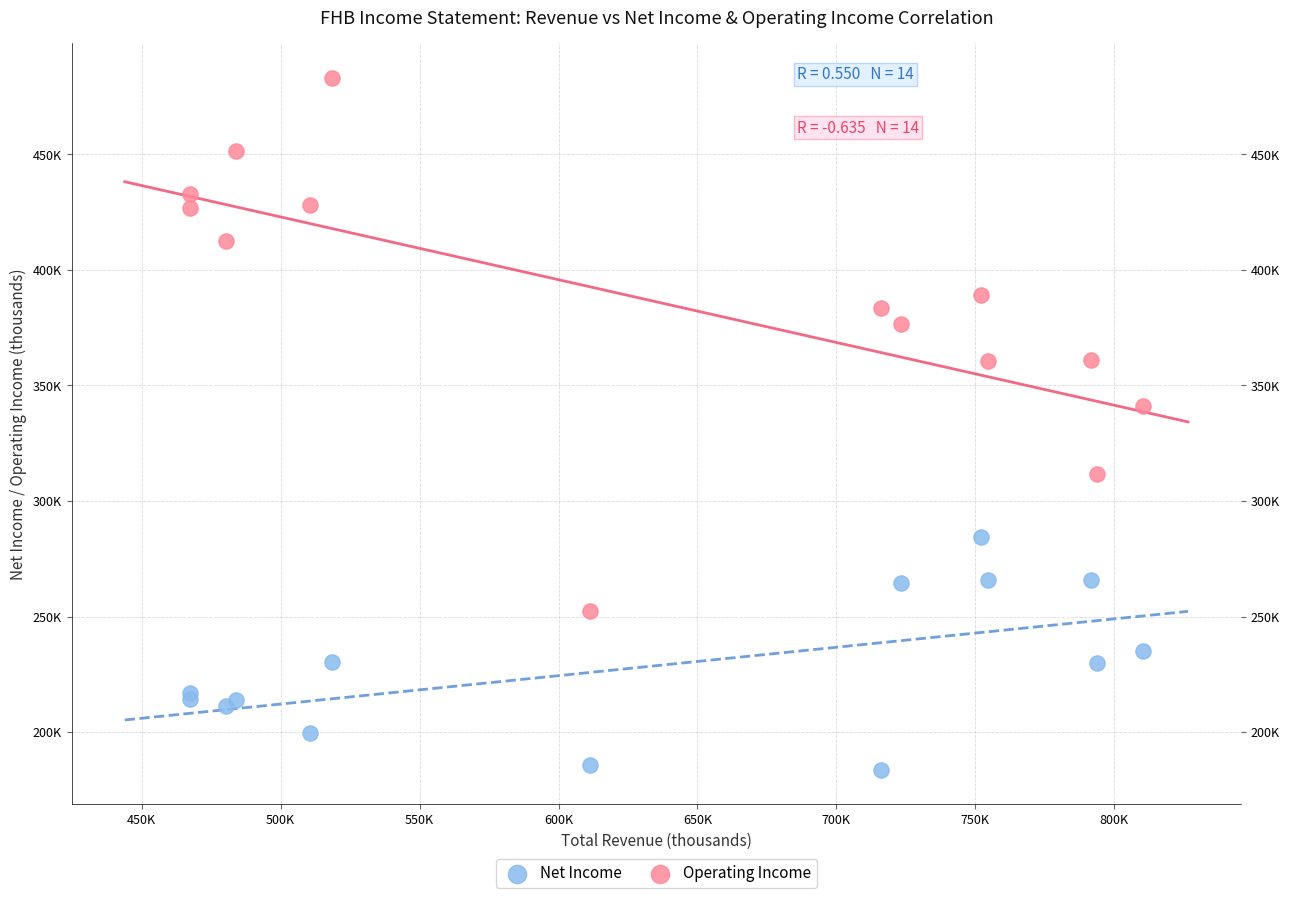

Which series contains the highest Y value?

Operating Income